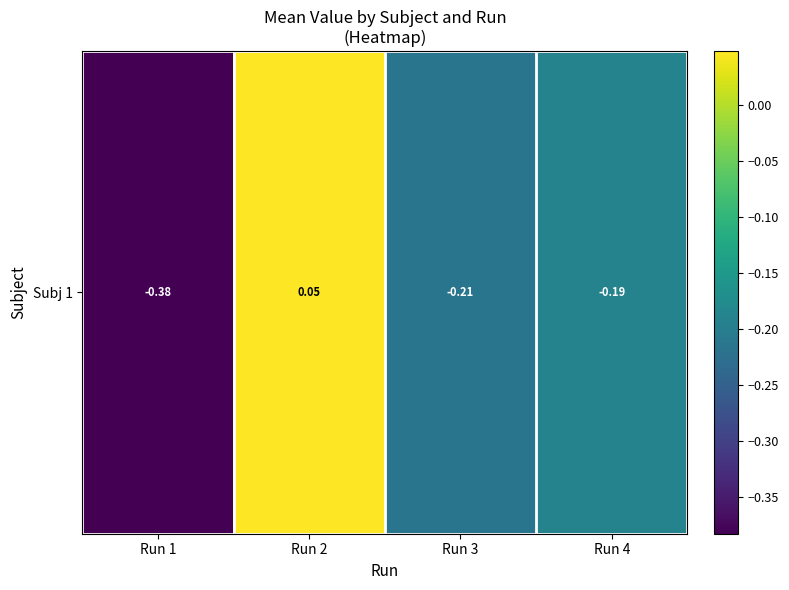

Read the value at Run 3.

-0.2